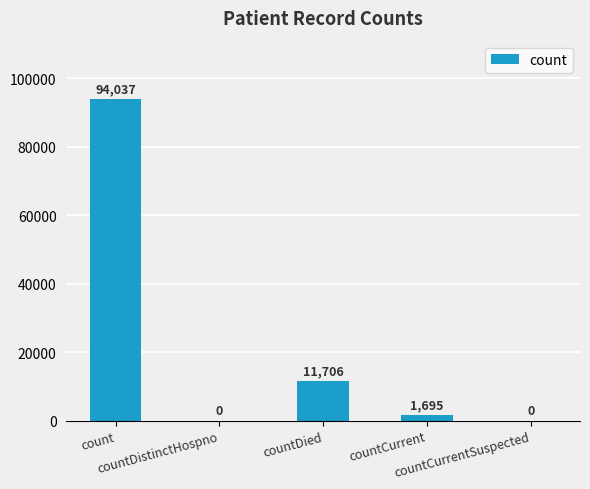

What is the maximum value shown in the chart?

94037